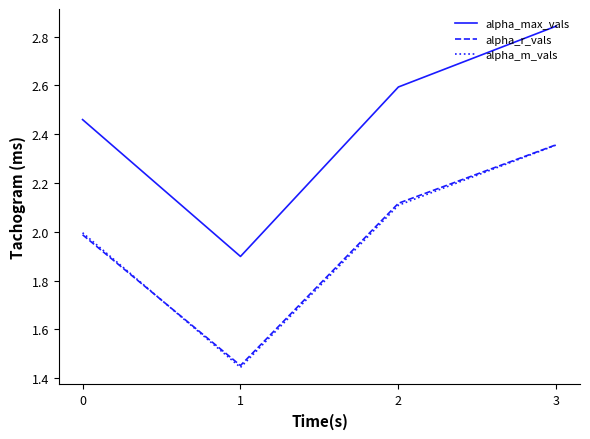

Does the chart display data point markers on the line(s)?

No